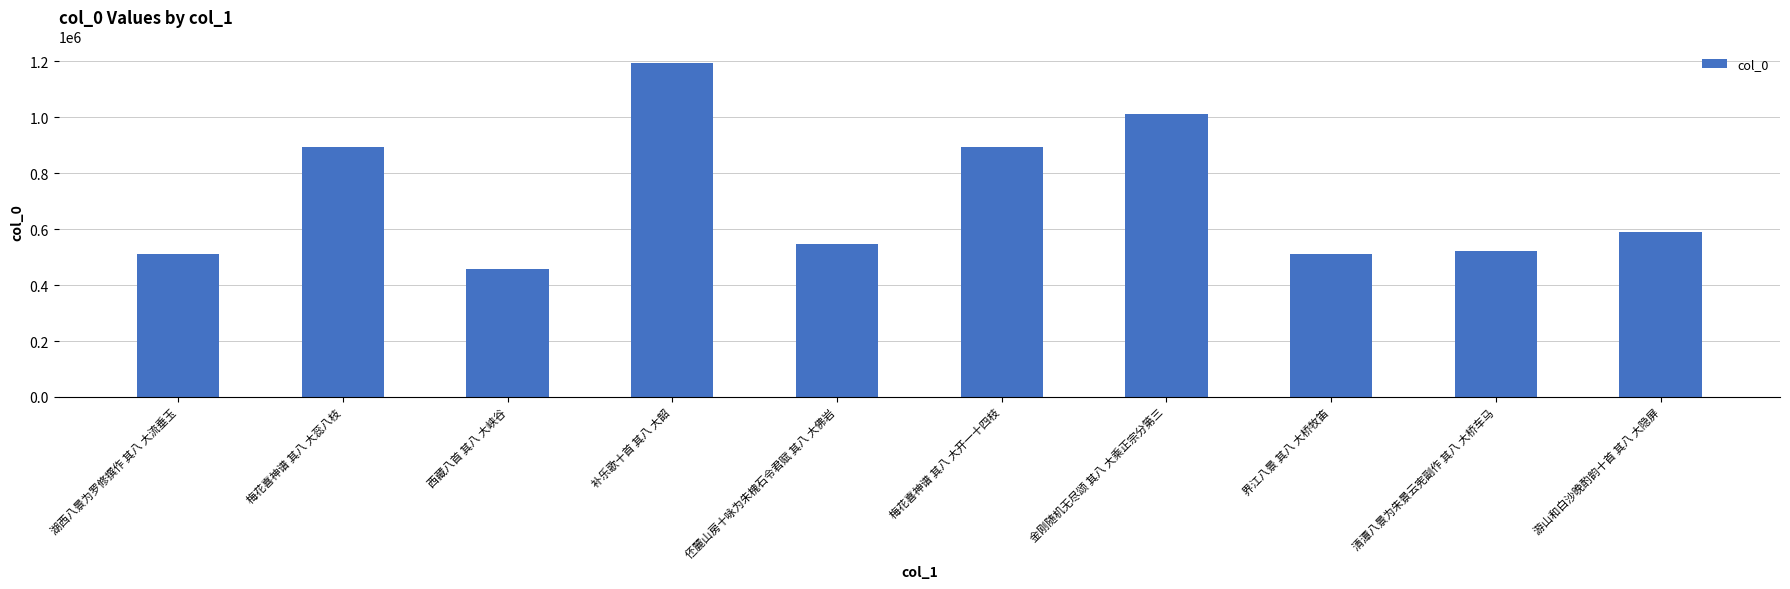

Does the chart contain stacked bars?

No